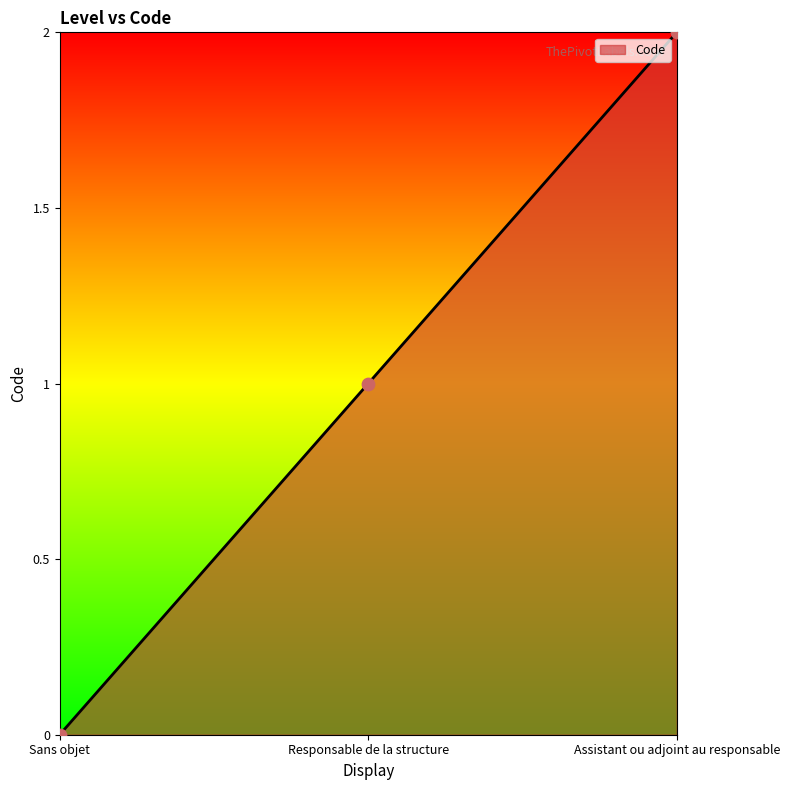

What is the ratio of the value at Responsable de la structure to the value at Assistant ou adjoint au responsable?

0.5